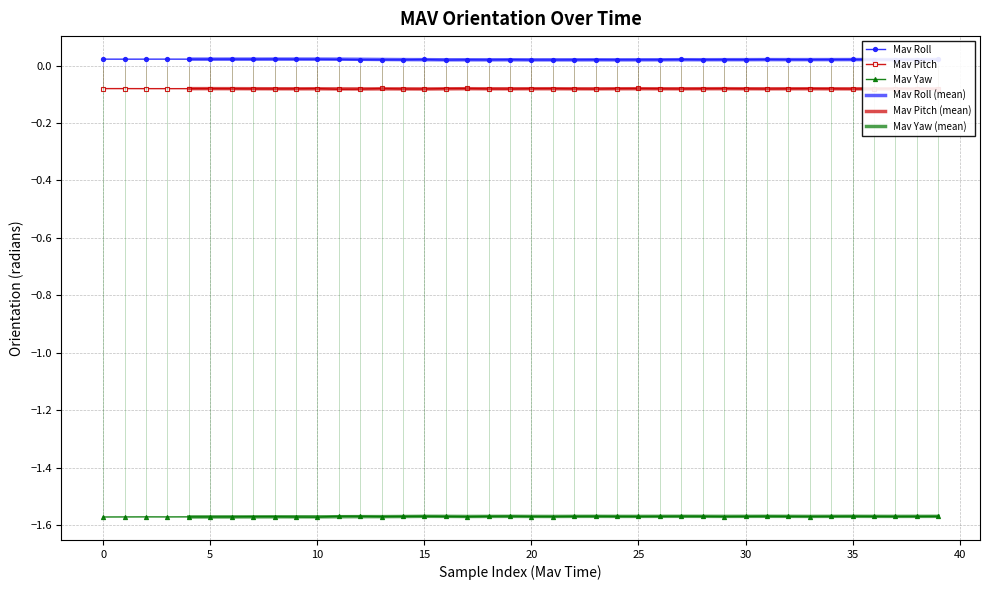

What is the average value of the Mav Yaw series?

-1.6